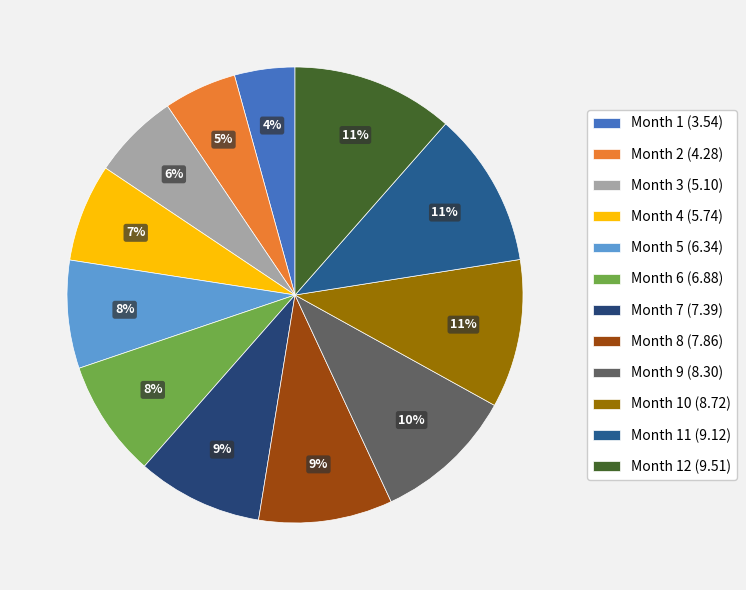

Count the number of slices in the pie.

12